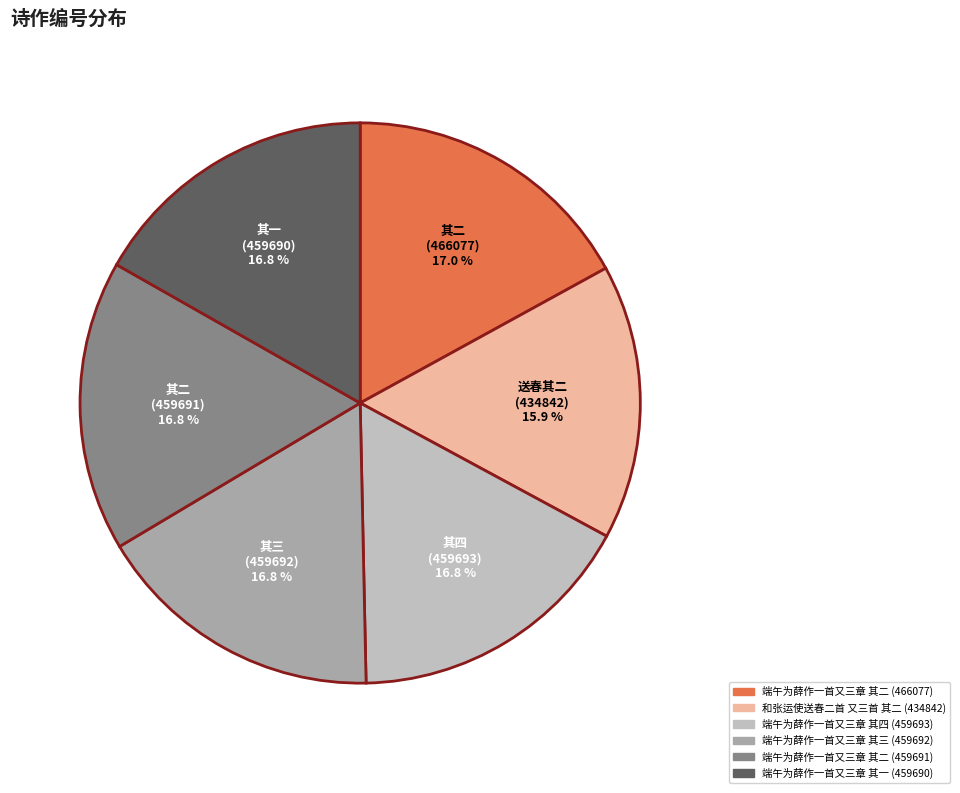

Is the sum of 端午为薛作一首又三章 其二 (459691) and 端午为薛作一首又三章 其三 (459692) greater than half?

No